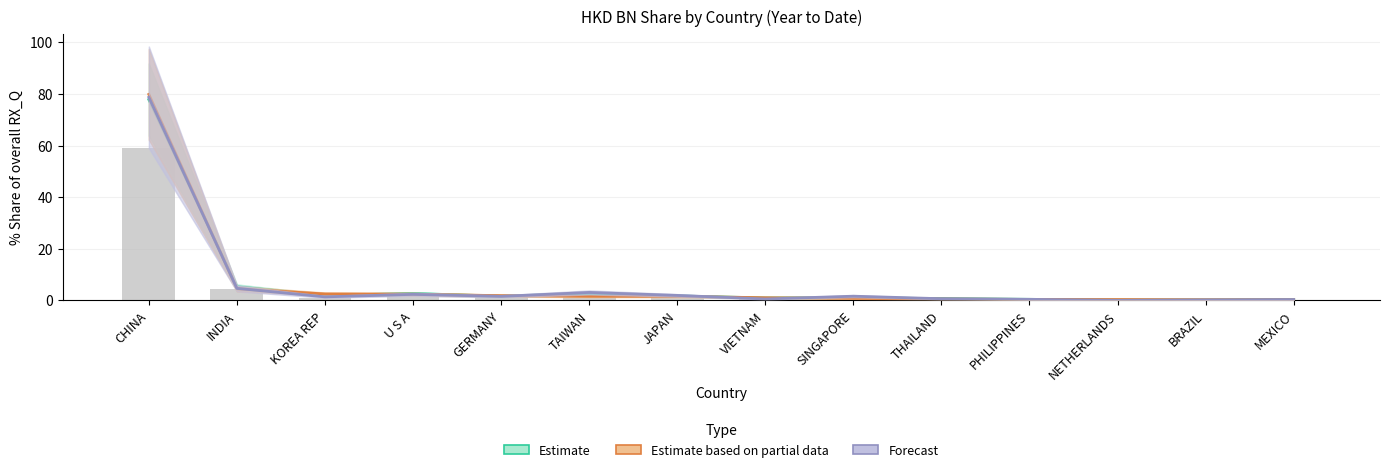

Between CHINA and PHILIPPINES, which is larger?

CHINA